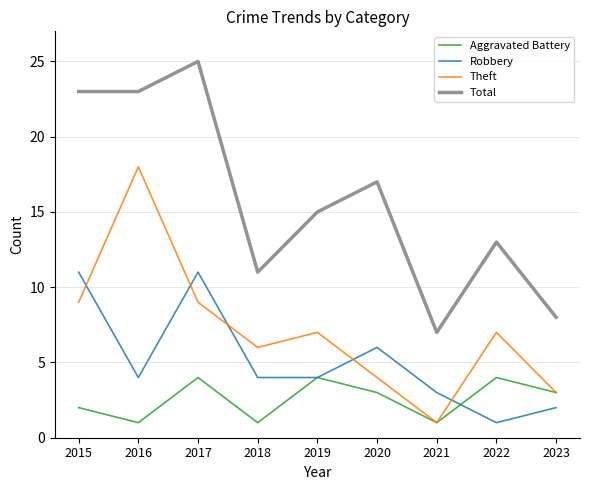

True or false: Aggravated Battery and Robbery cross at least once.

True